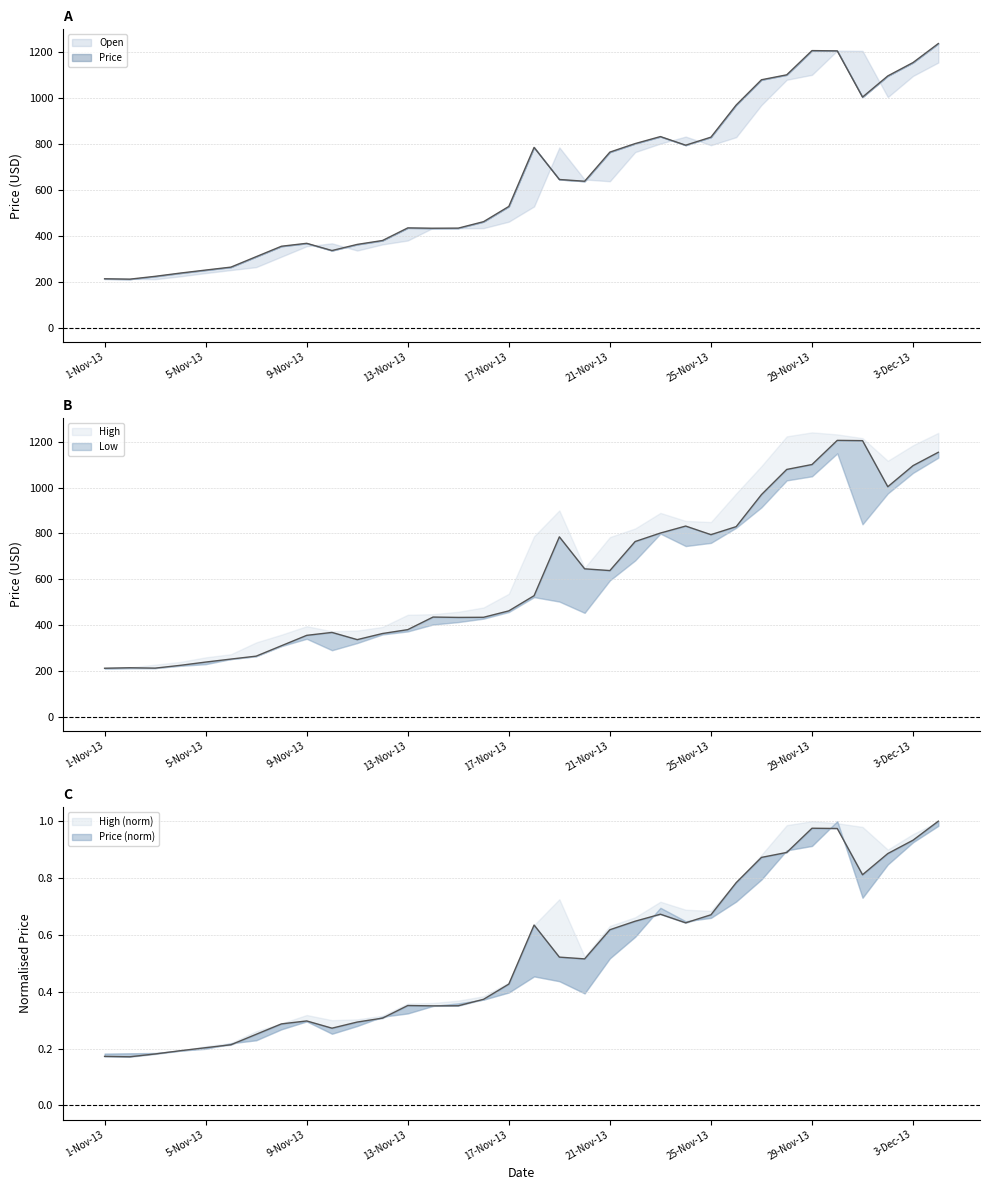

Count the number of categories in the chart.

34